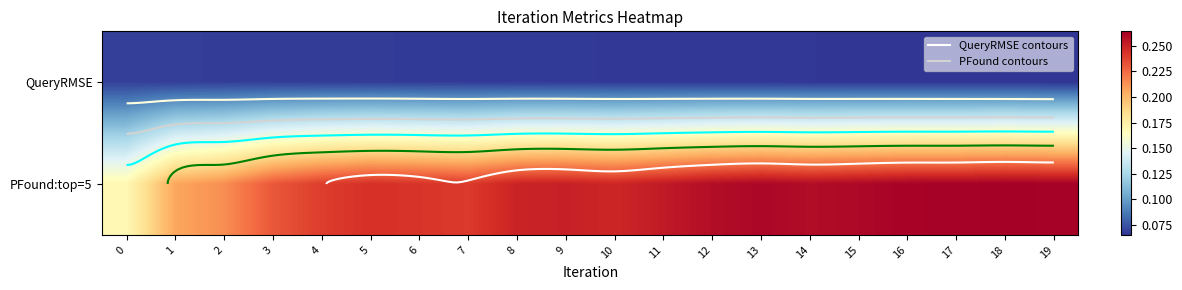

What is the sum of all PFound:top=5 values?

4.9